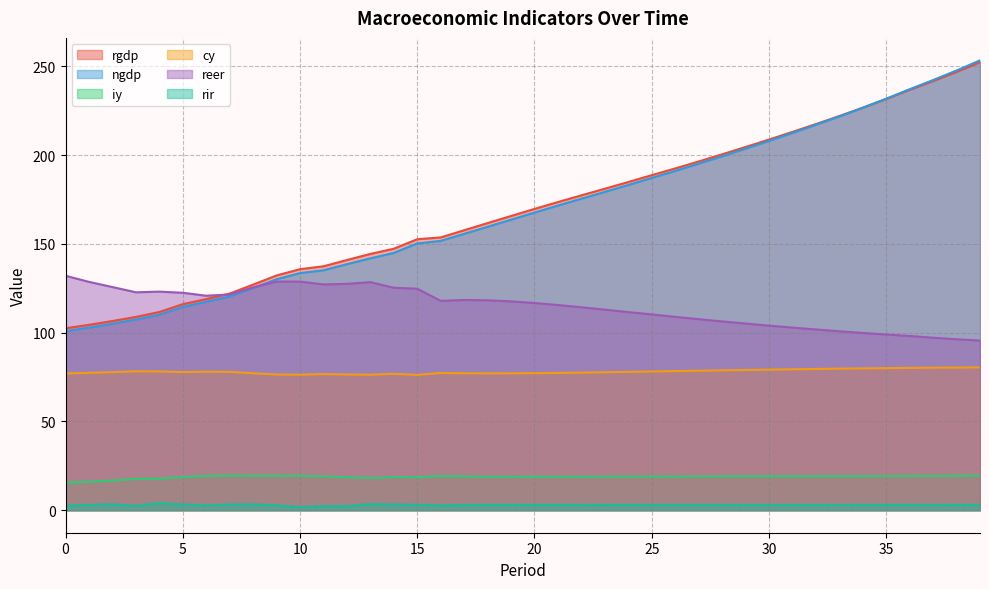

What is the difference between the maximum and second lowest values in the ngdp series?

150.6